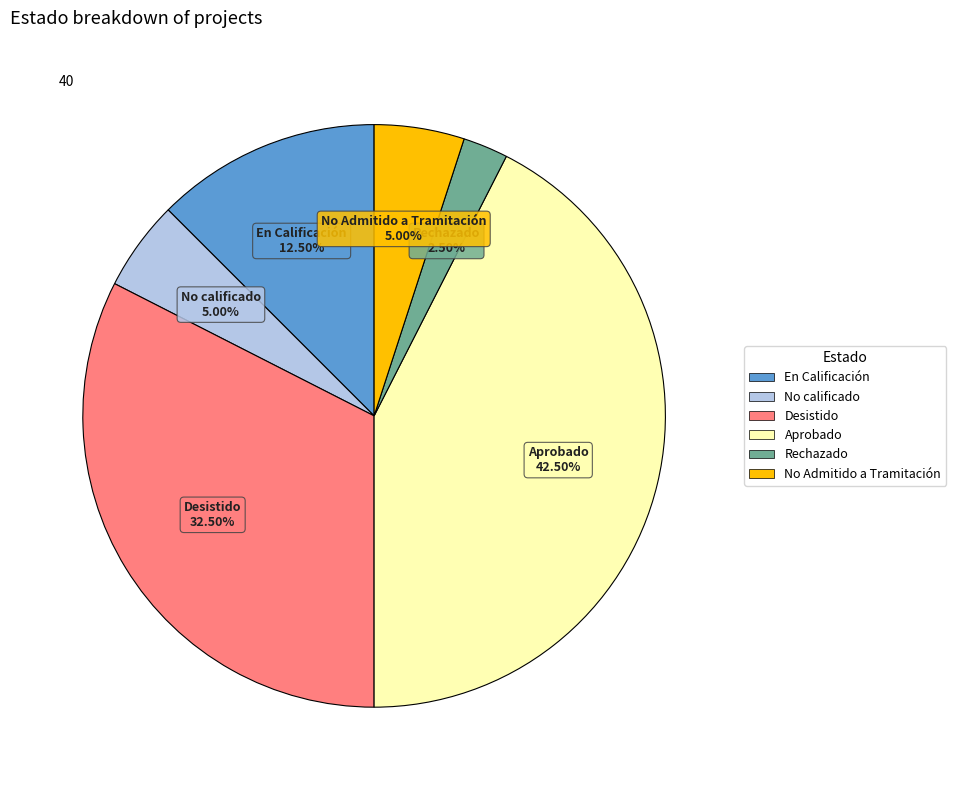

What is the smallest slice in the pie chart?

Rechazado